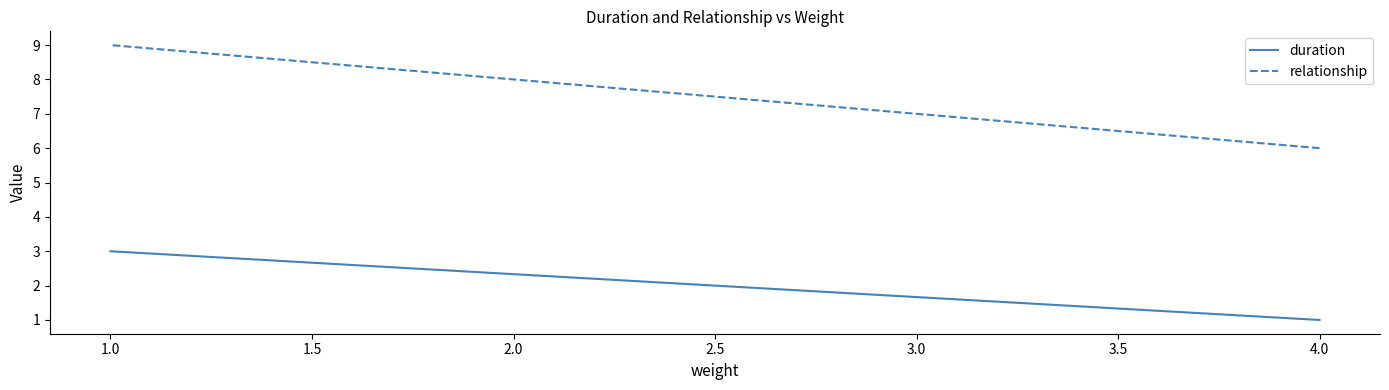

True or false: relationship has a value of 10 at 4.0.

False